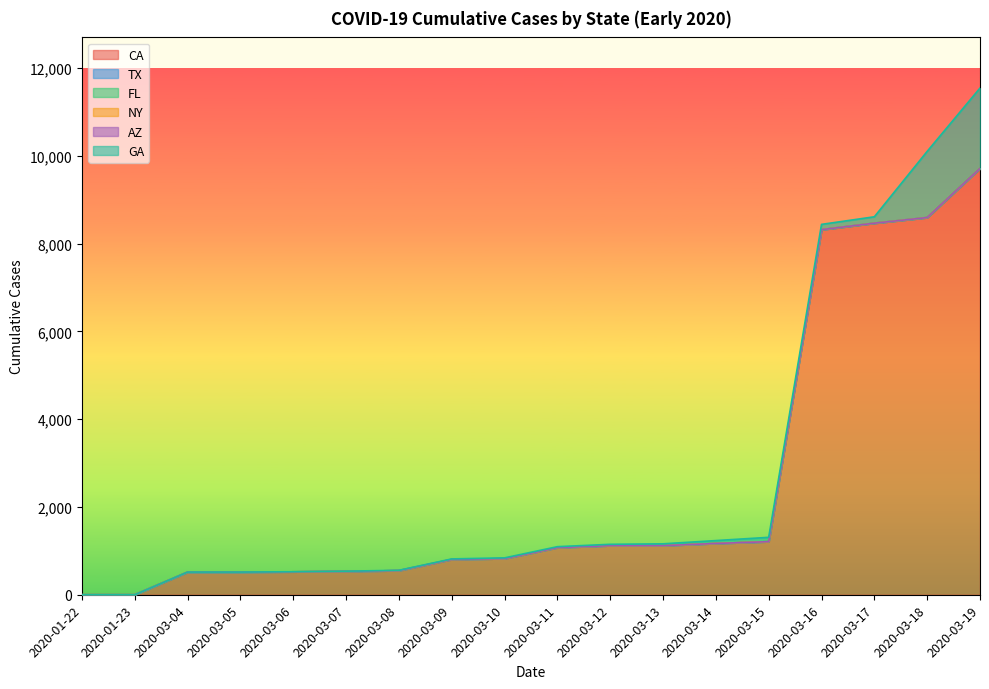

Which has a higher value, 2020-03-19 or 2020-03-12?

2020-03-19